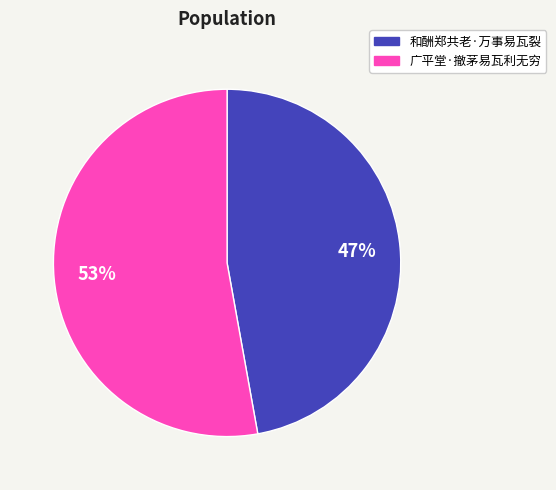

To the nearest percent, what is the combined percentage of 和酬郑共老·万事易瓦裂 and 广平堂·撤茅易瓦利无穷?

100%